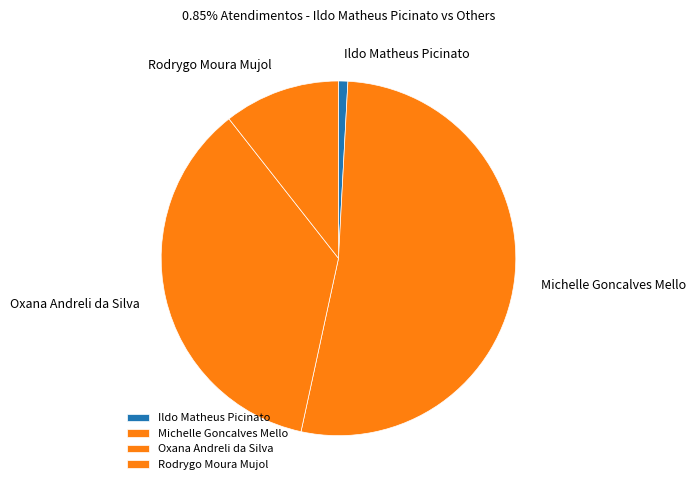

Rank the categories by value from lowest to highest.

Ildo Matheus Picinato, Rodrygo Moura Mujol, Oxana Andreli da Silva, Michelle Goncalves Mello